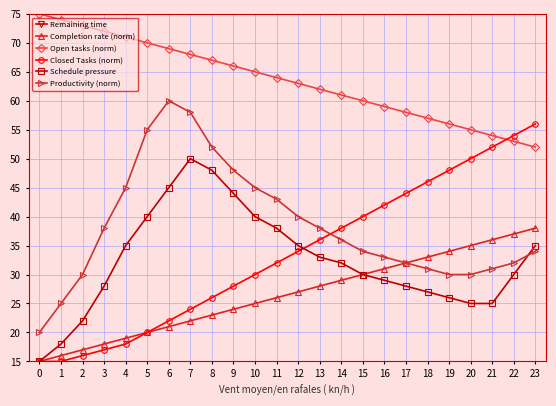

Which category has the highest value in the Schedule pressure series?

7